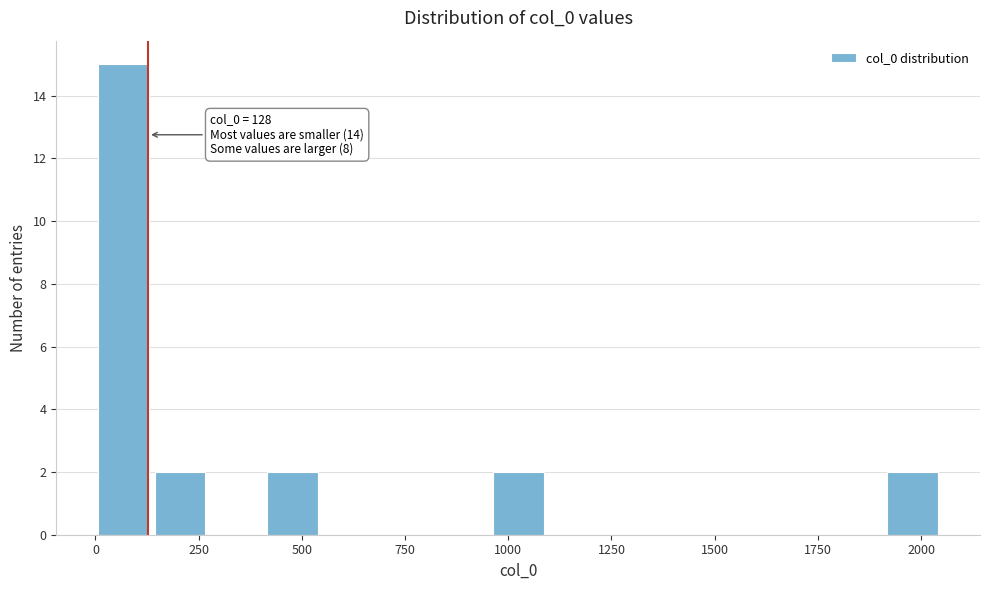

Around what value on the x-axis is the tallest bar? Give the approximate position of its centre, as read against the axis.

50